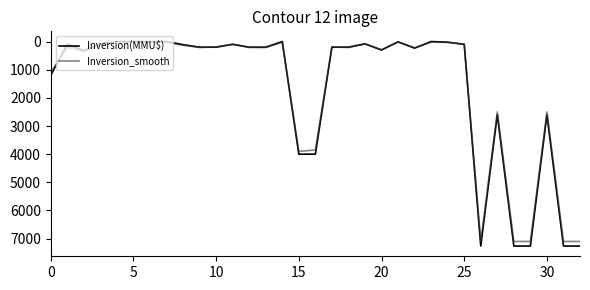

At how many categories does at least one series exceed 2685?

7